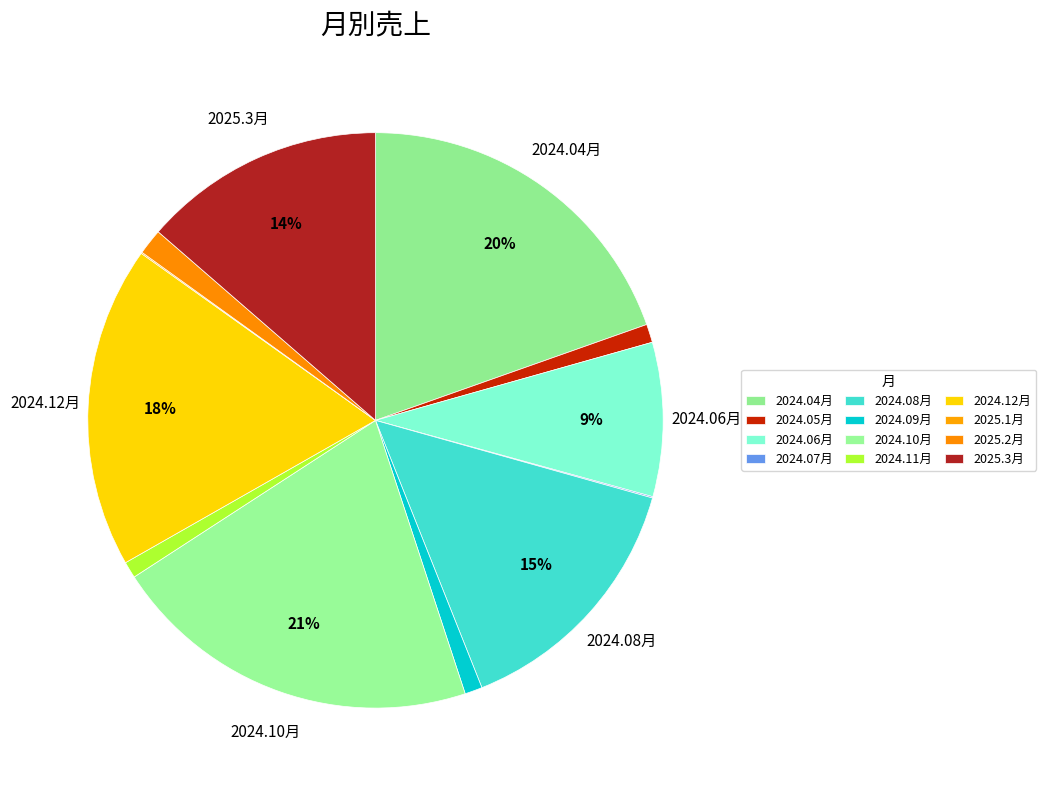

Which has a higher value, 2024.11月 or 2024.09月?

2024.09月